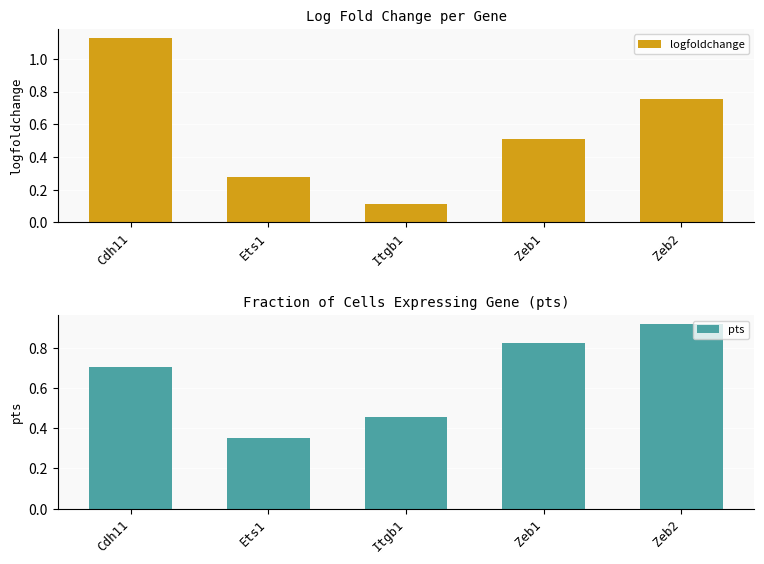

Between Zeb1 and Zeb2, which is larger?

Zeb2